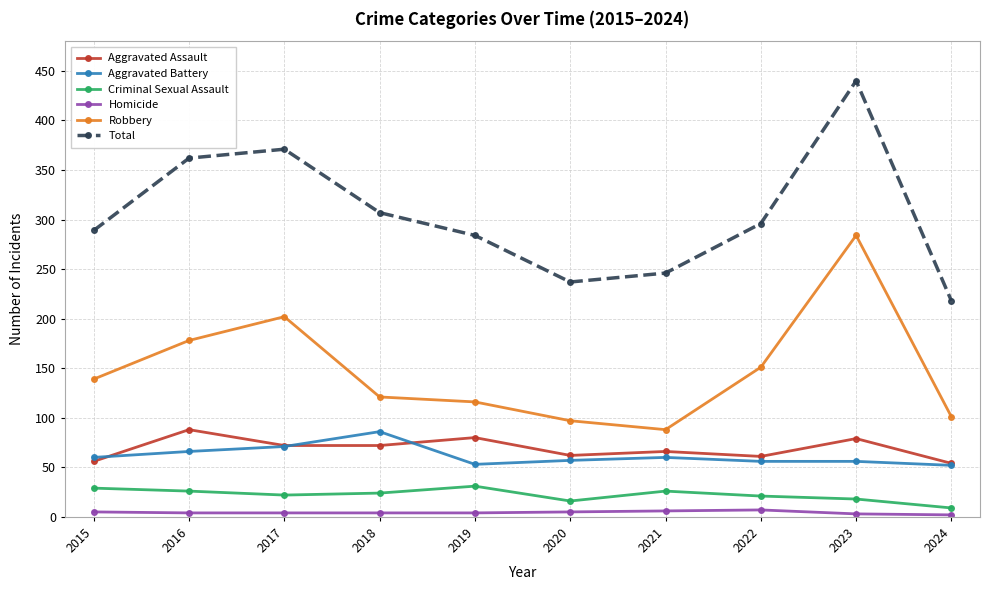

Which label corresponds to the largest value in the chart?

2023